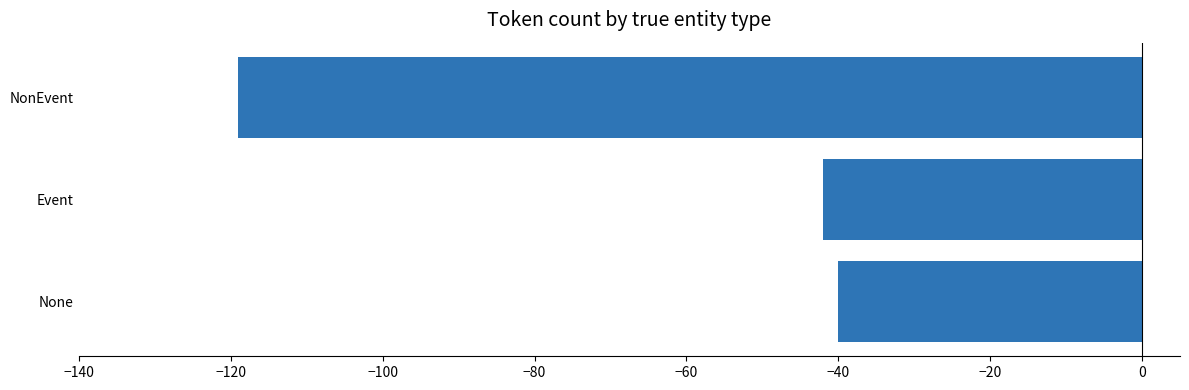

The value at NonEvent is -179. True or false?

False